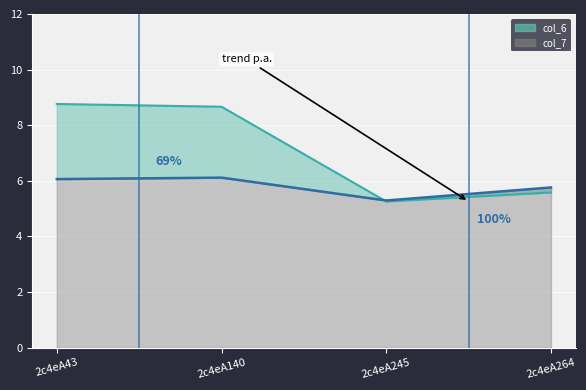

True or false: col_7 line has a value of 2.1 at 2c4eA43.

False